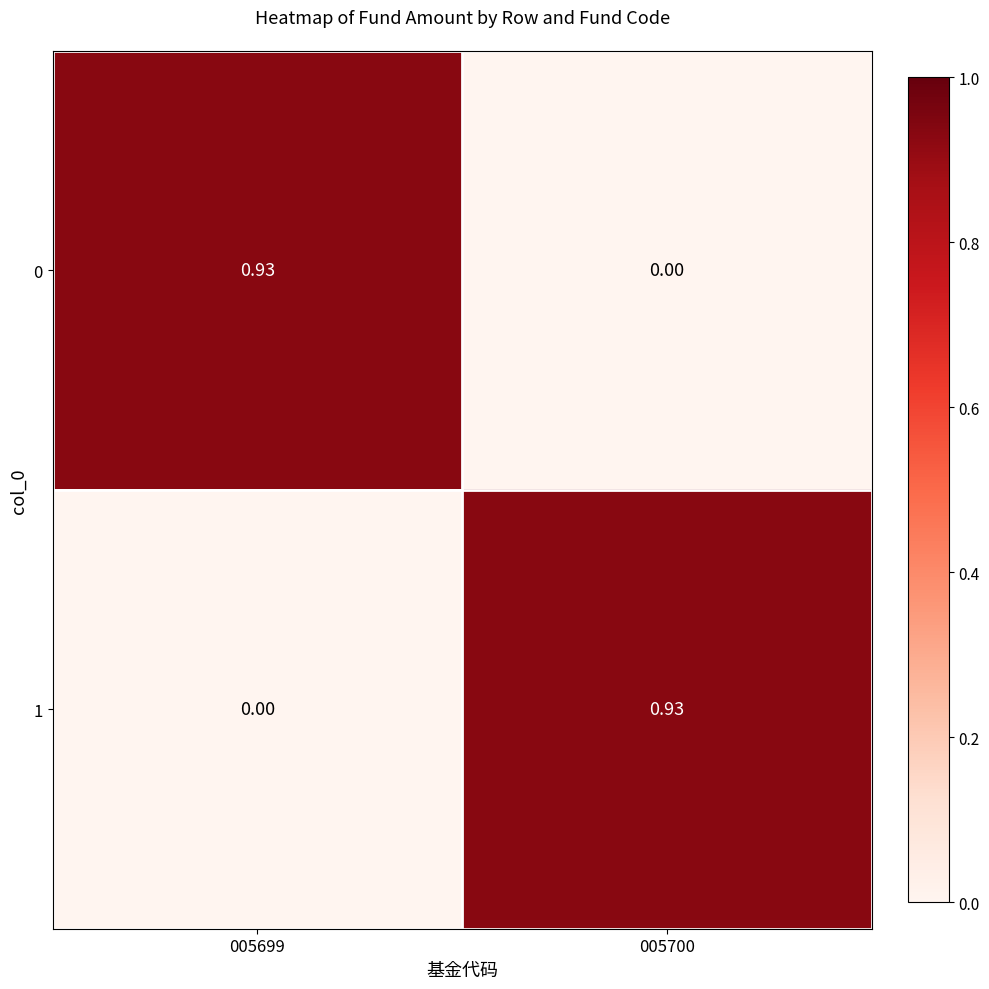

Is the value of 1 at 005699 greater than the value of 0 at 005699?

No